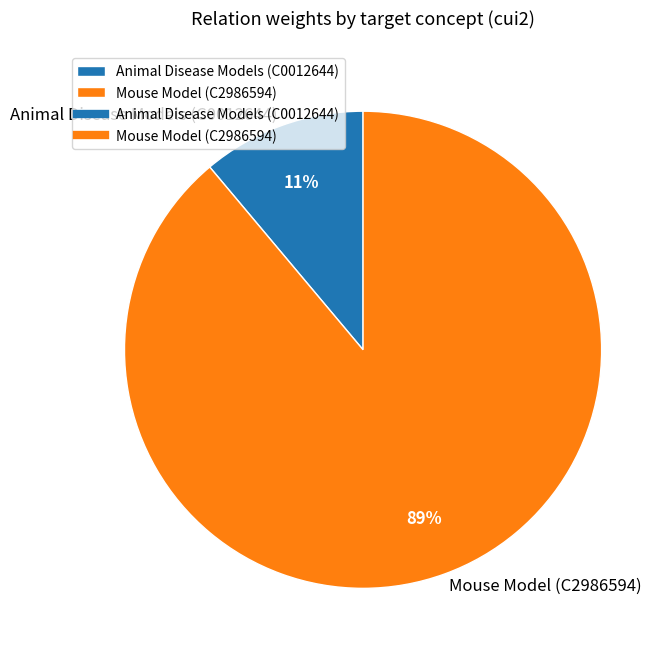

Which category has the biggest portion of the pie?

Mouse Model (C2986594)